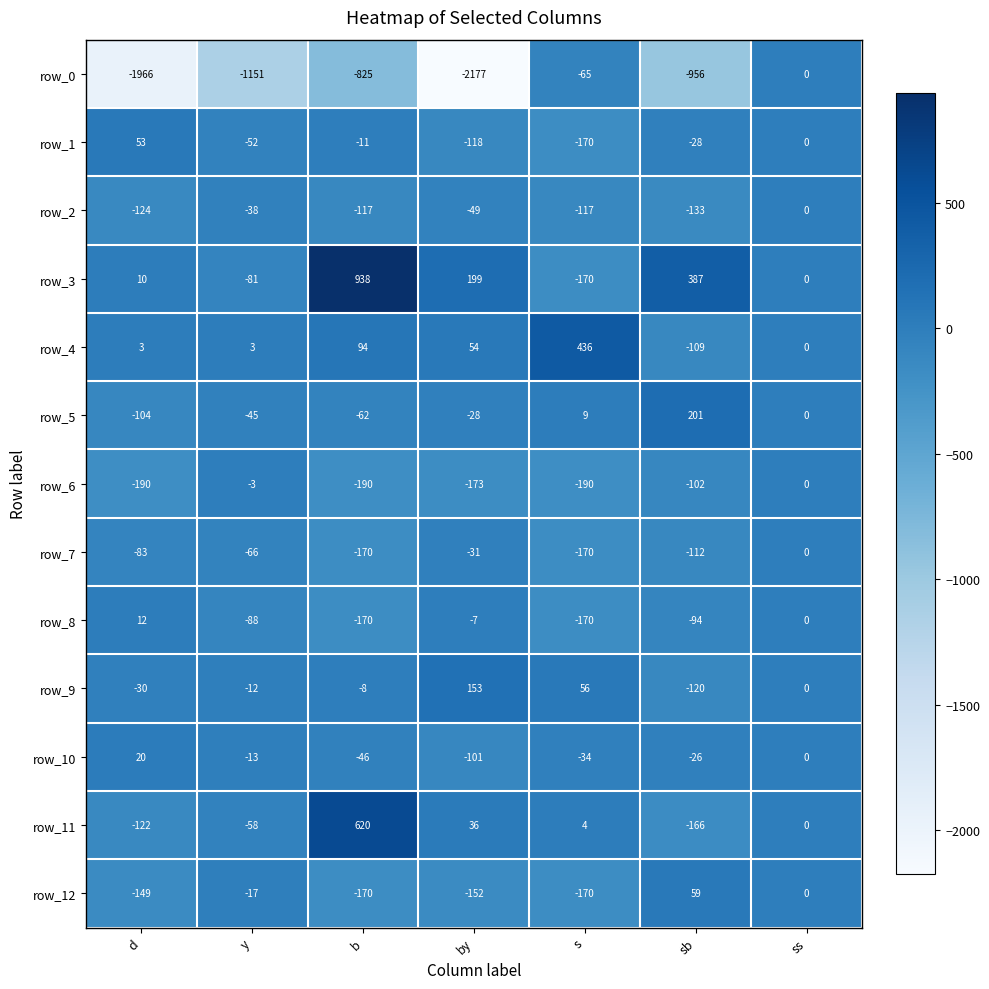

What is the smallest value displayed?

-2177